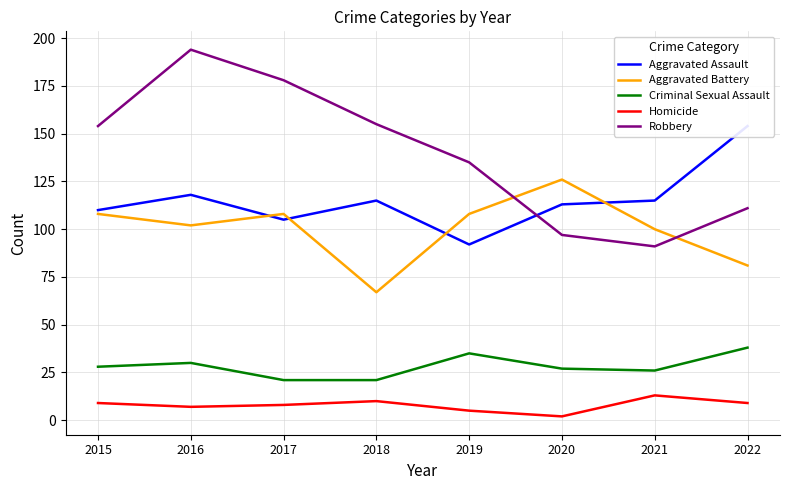

What is the difference between the Criminal Sexual Assault values at 2016 and 2022?

8